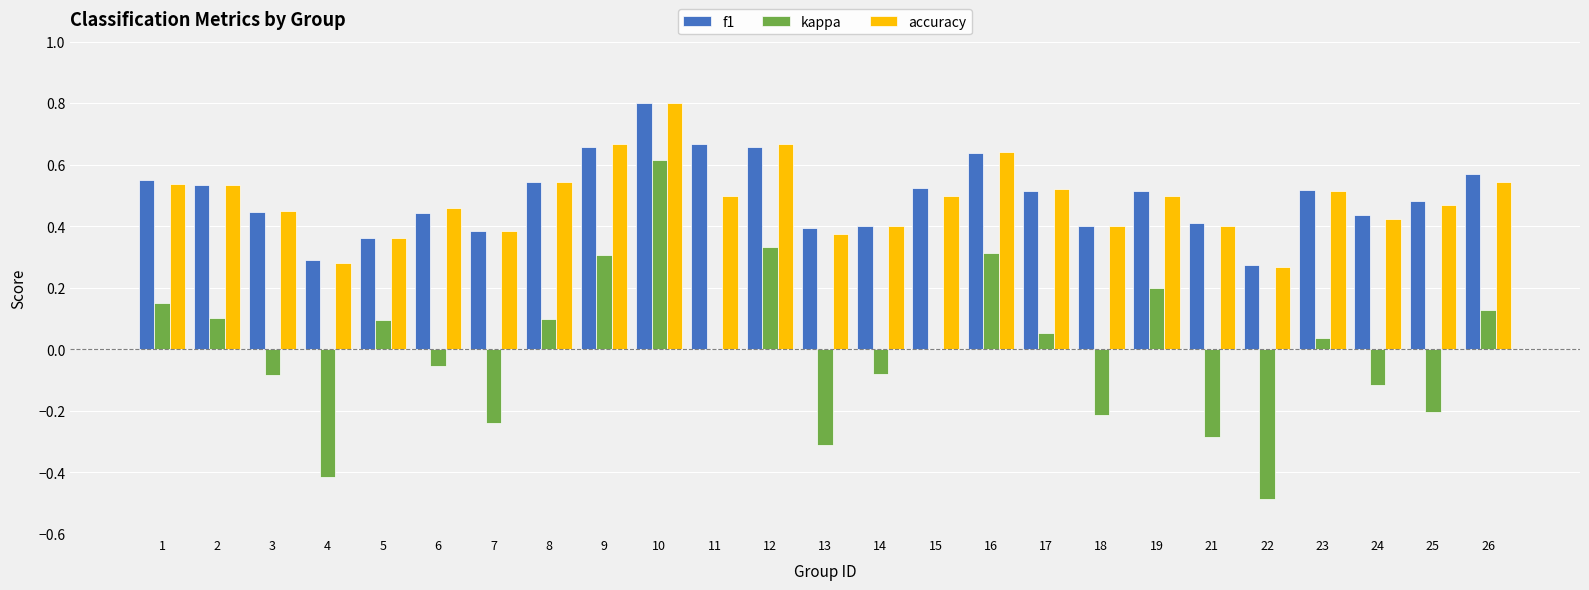

True or false: accuracy has a value of 0.4 at 10.

False